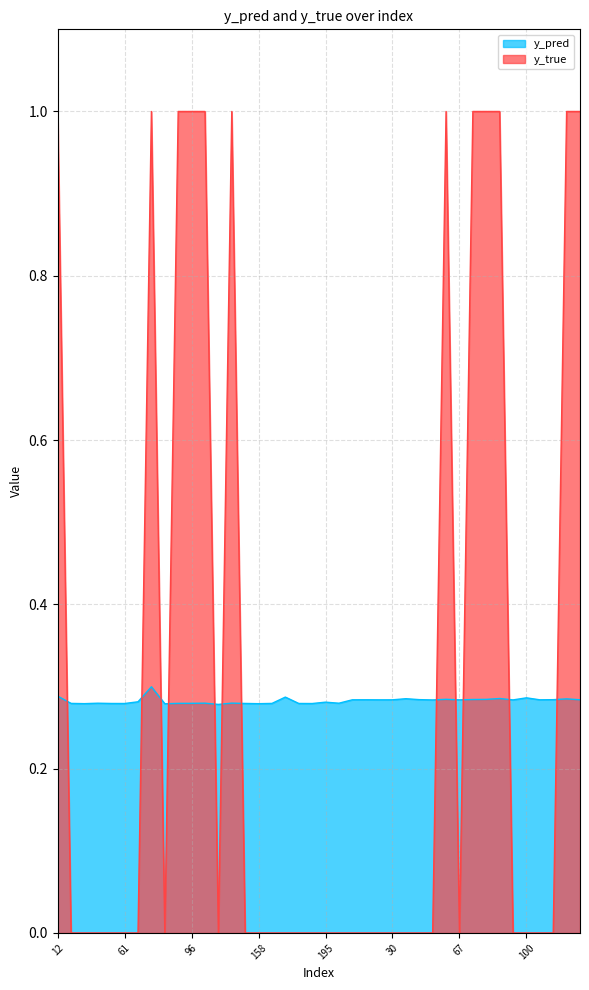

Which series has the largest range (max minus min)?

y_true